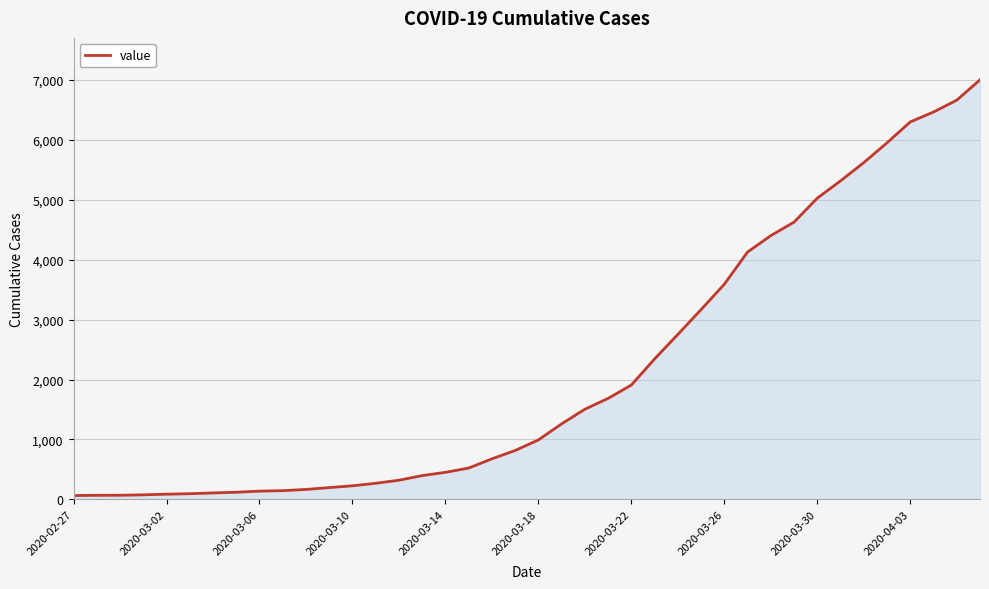

What is the difference between the maximum and minimum values?

6939